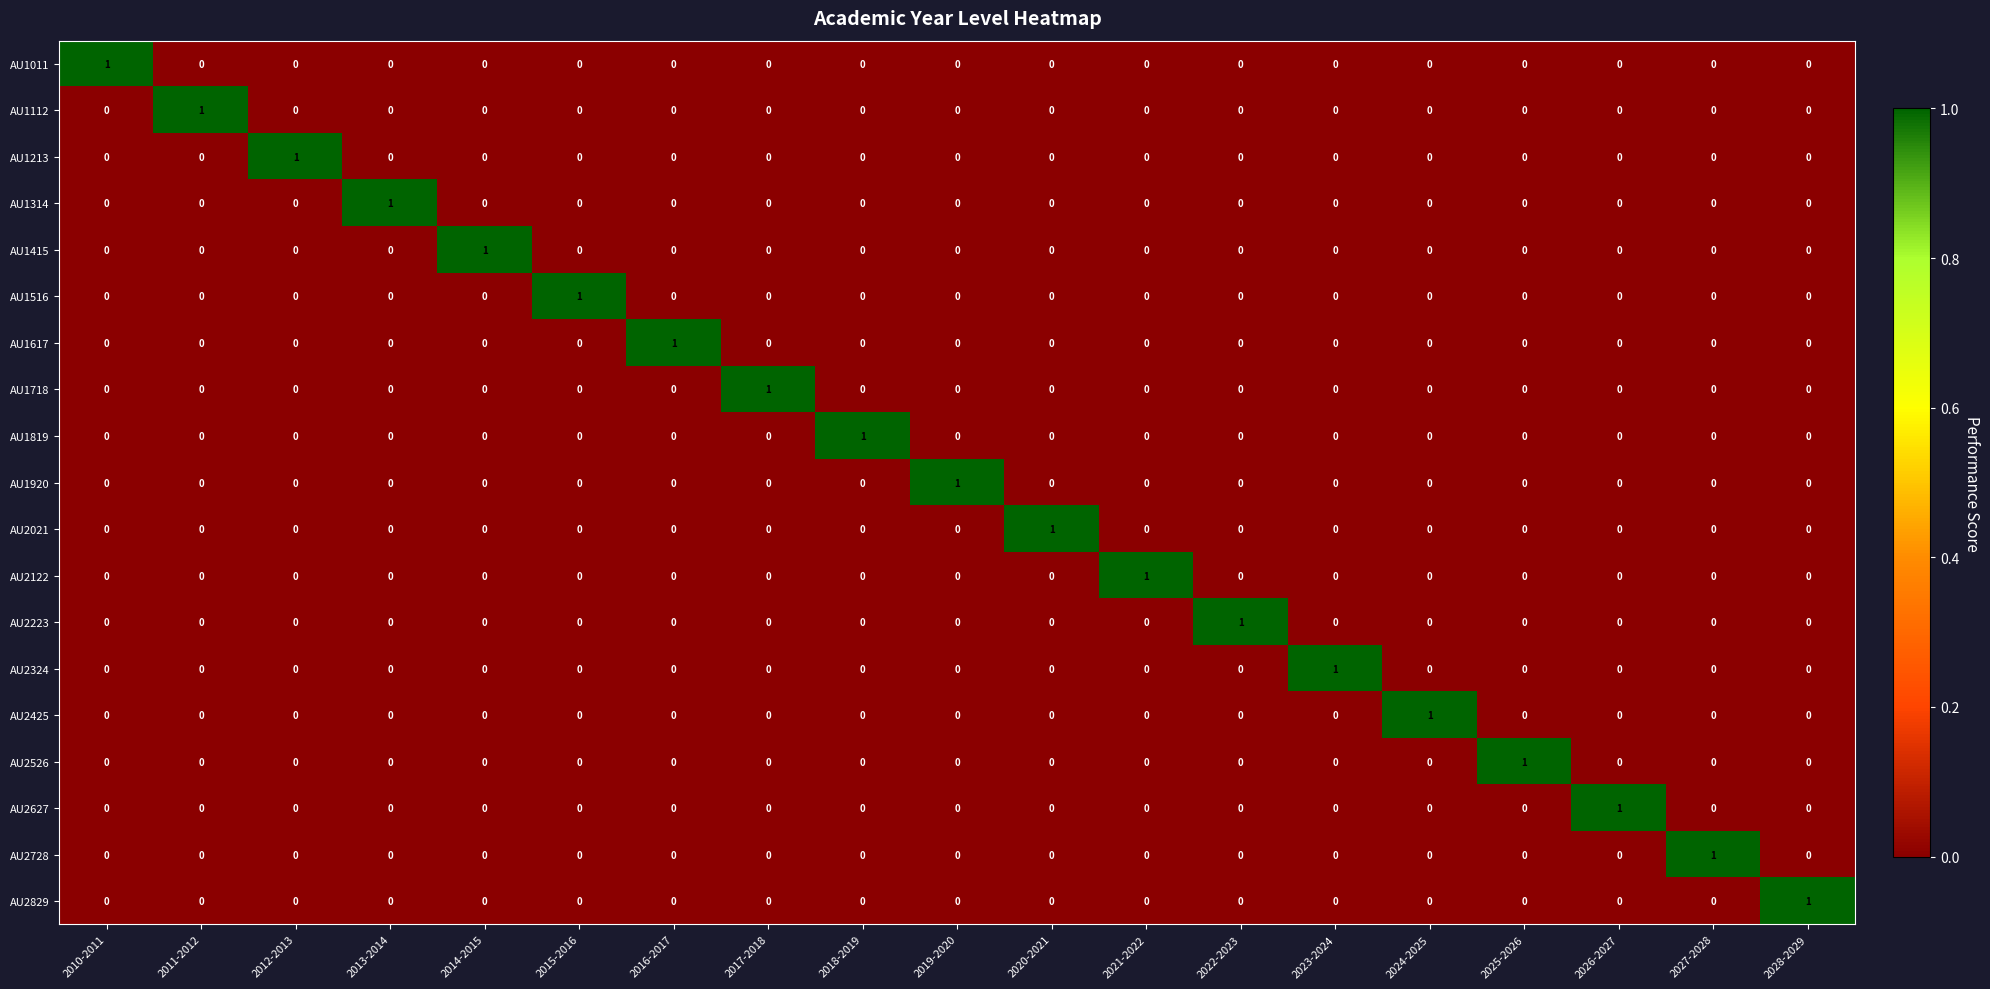

How many positive values does the AU2526 series have?

1